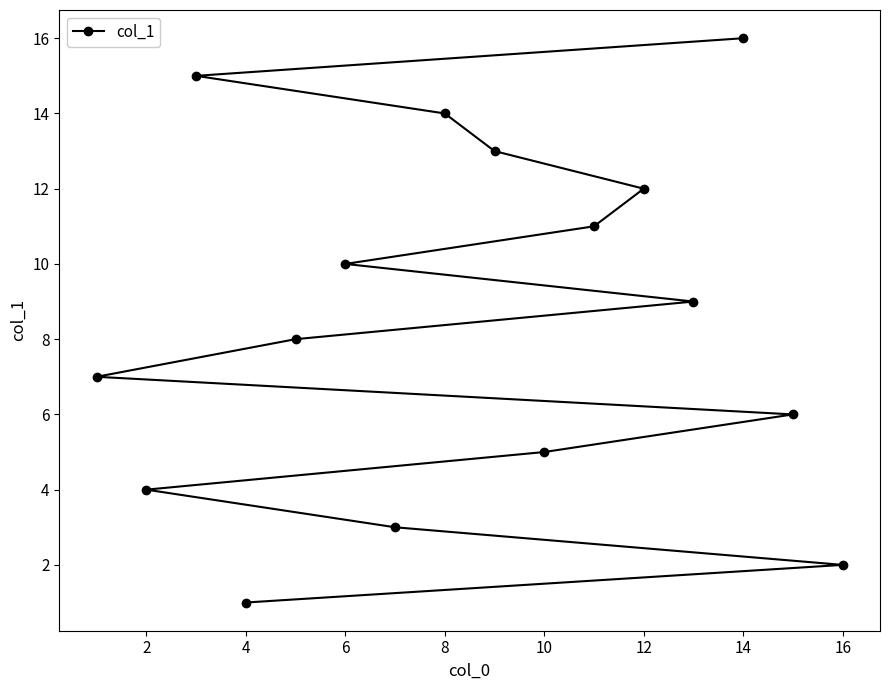

Reading left to right, what are all the values shown in this chart?

7	4	15	1	8	10	3	14	13	5	11	12	9	16	6	2